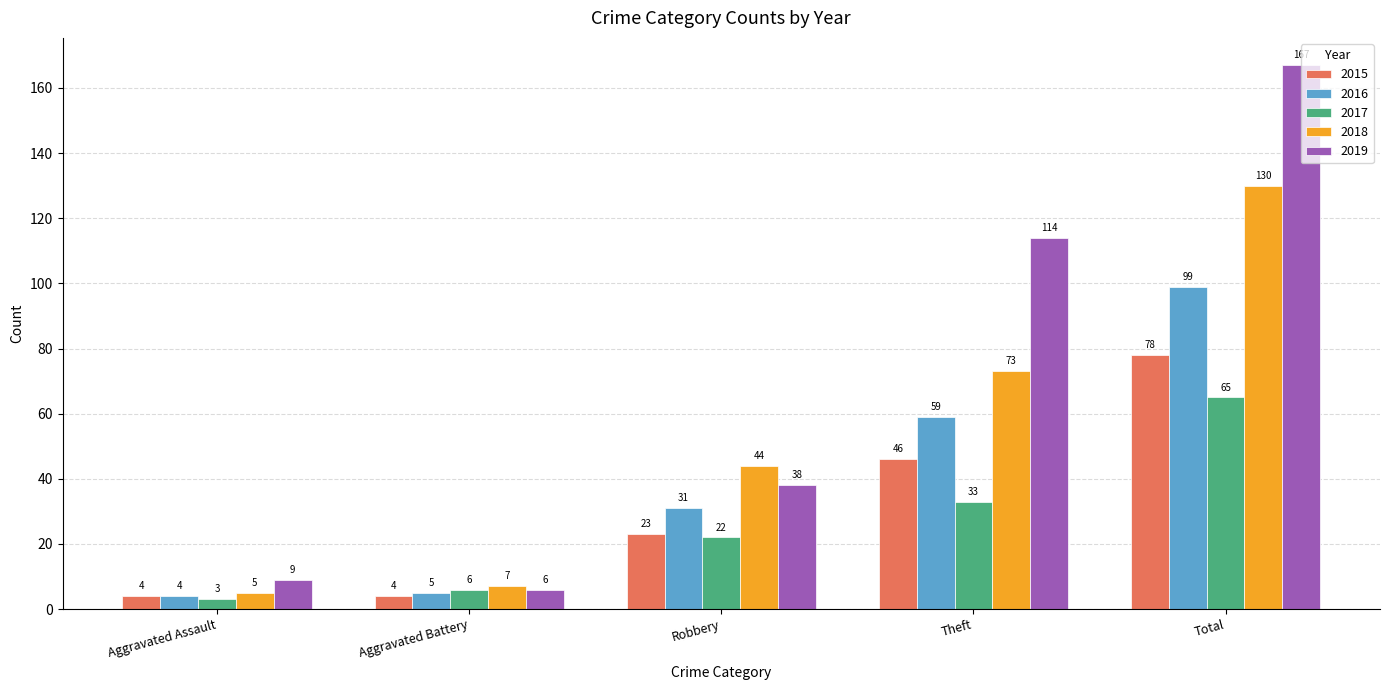

Count the 2015 values in the range 4 to 46.

4